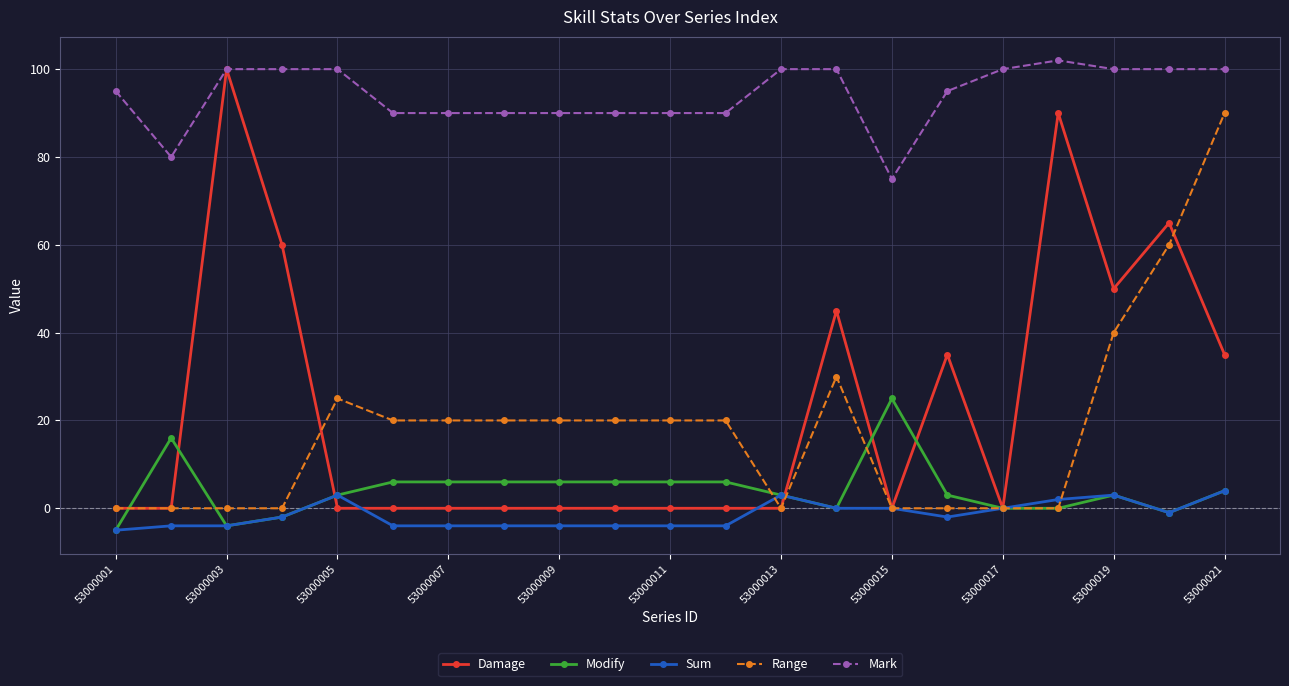

Which series has the largest total across all categories?

Mark